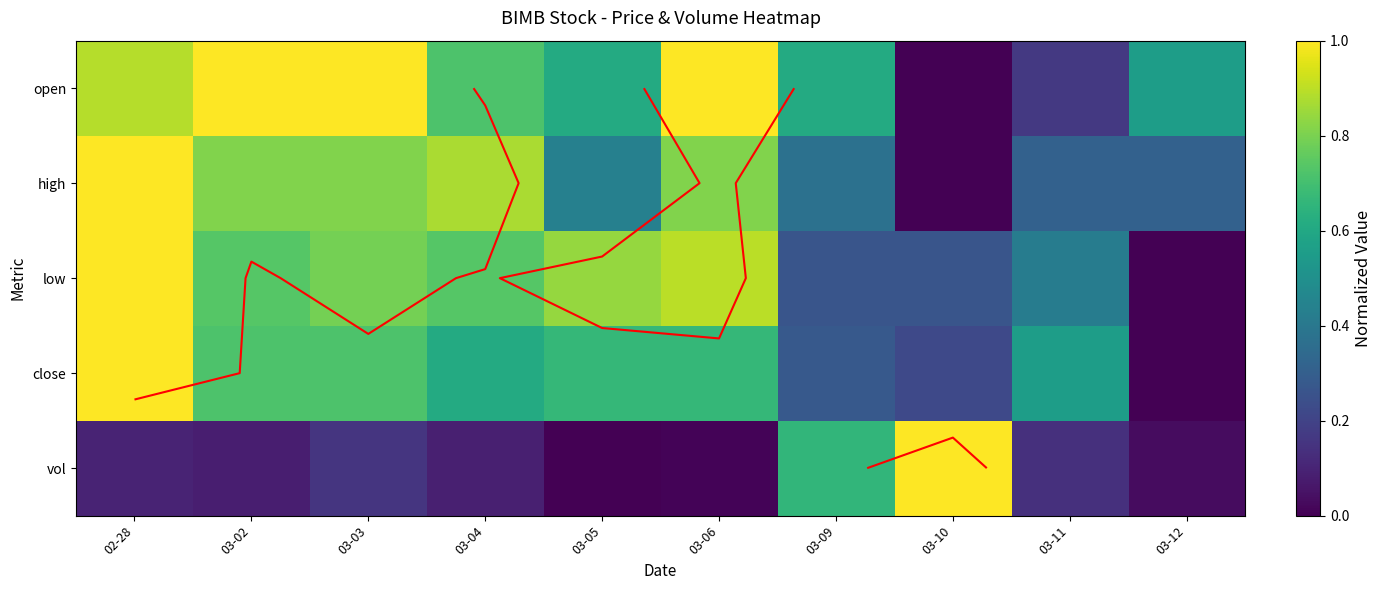

True or false: vol has a value of 0.0 at 03-12.

True